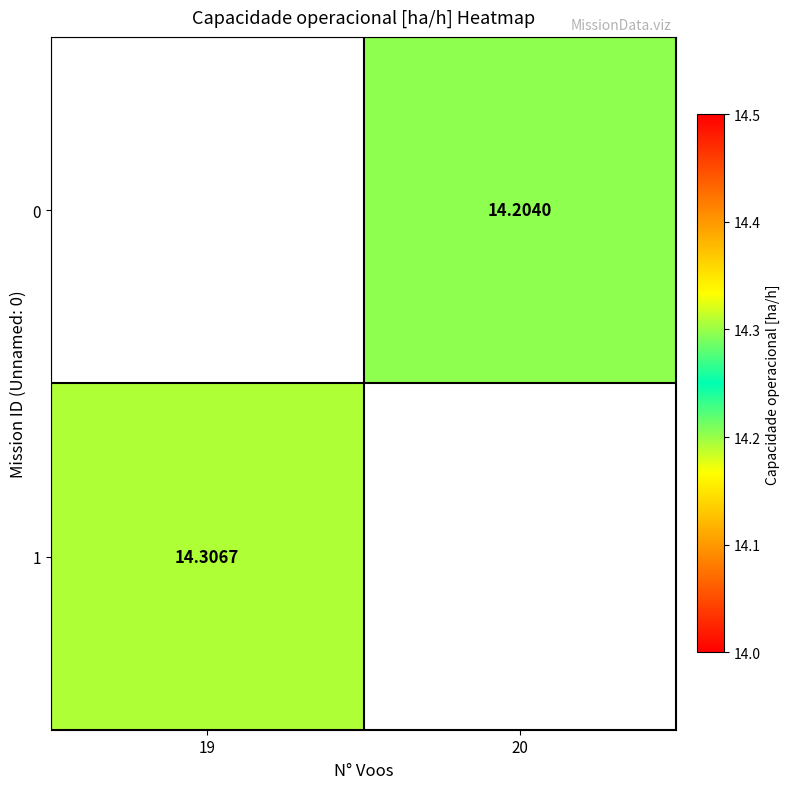

Is the value of 1 at 19 greater than the value of 0 at 20?

Yes